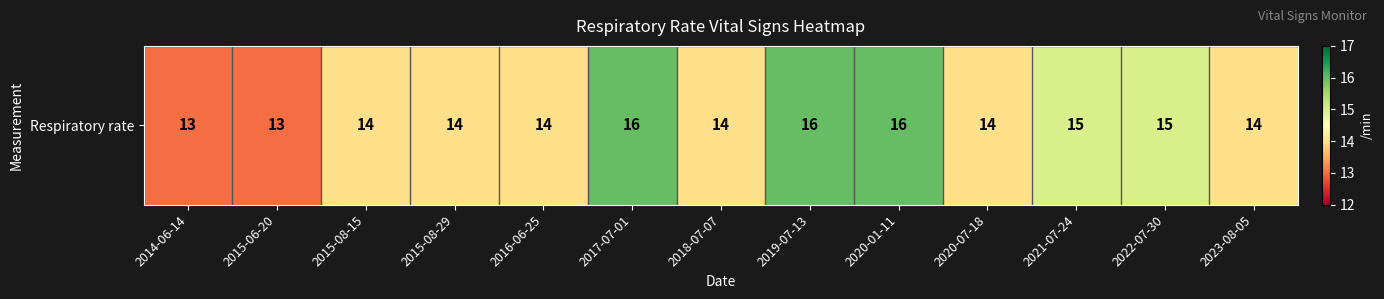

True or false: the data shows 22 at 2016-06-25.

False